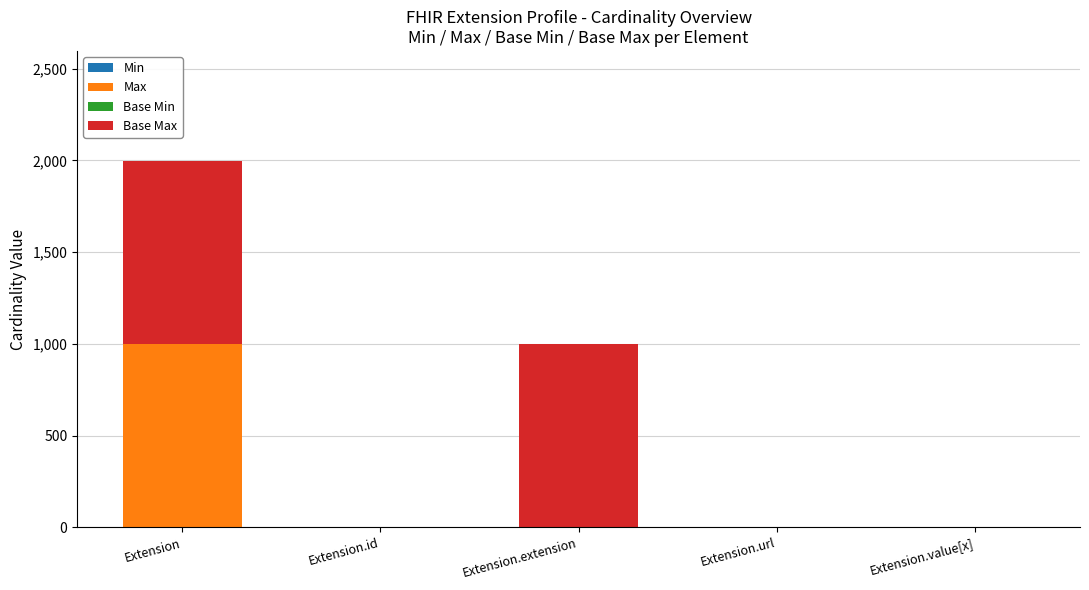

At which category is the sum across all series the highest?

Extension